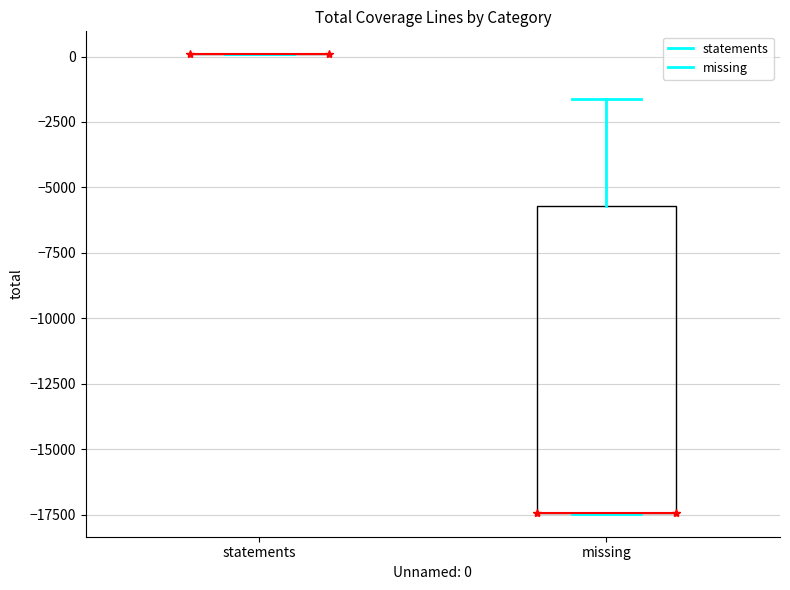

Reading left to right, transcribe this box plot: for each box, give where its median line is, the range the box spans, and where its two whiskers end, as read against the y-axis. The values are not printed on the chart, so give them approximately, as read against the axis.

statements: box collapsed to a line at 0, whiskers 0 to 0
missing: median -17500 (drawn on the box's lower edge), box -17500 to -5500, whiskers -17500 to -1500